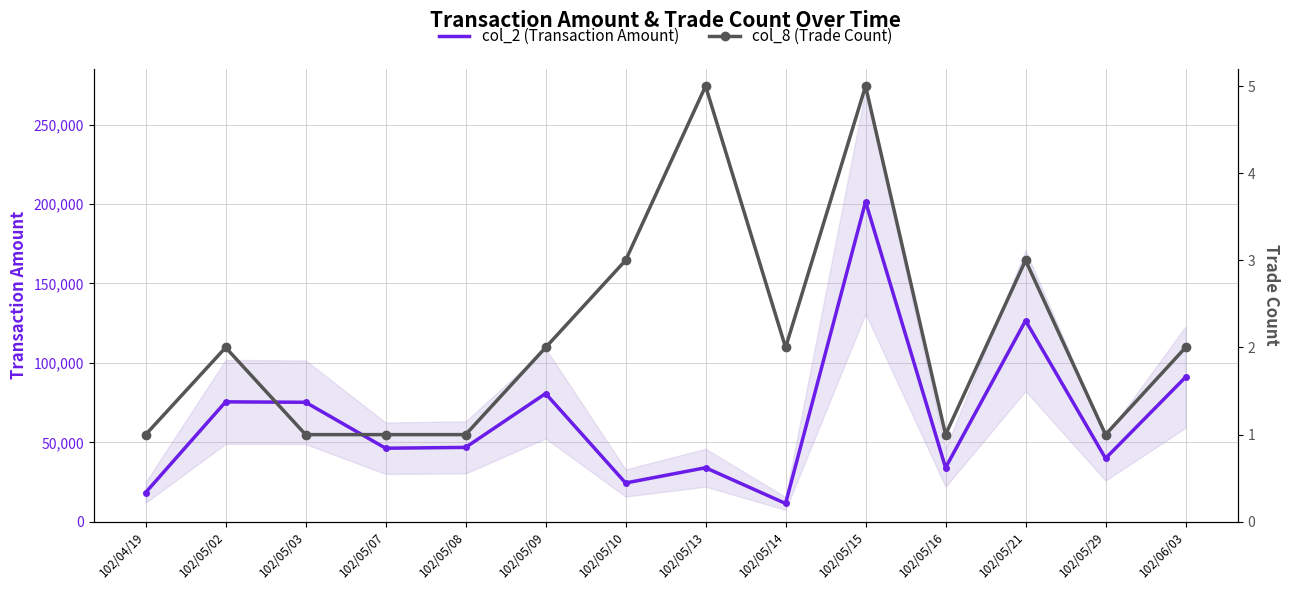

Rank the categories by col_8 (Trade Count) value from lowest to highest.

102/04/19, 102/05/03, 102/05/07, 102/05/08, 102/05/16, 102/05/29, 102/05/02, 102/05/09, 102/05/14, 102/06/03, 102/05/10, 102/05/21, 102/05/13, 102/05/15